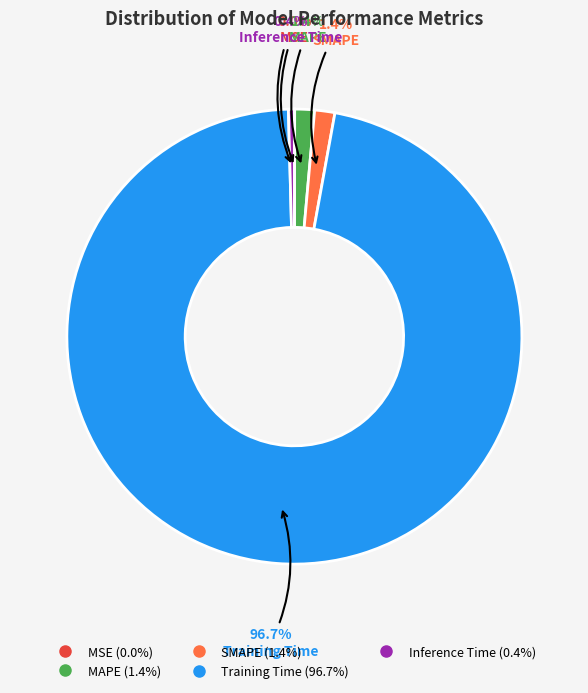

To the nearest percent, what is the difference between the largest and smallest slice percentages?

97%